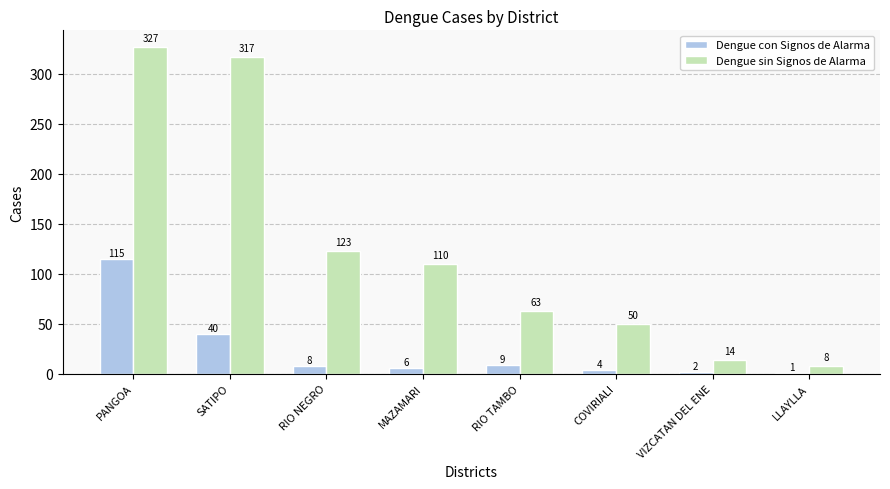

Are the bars horizontal?

No